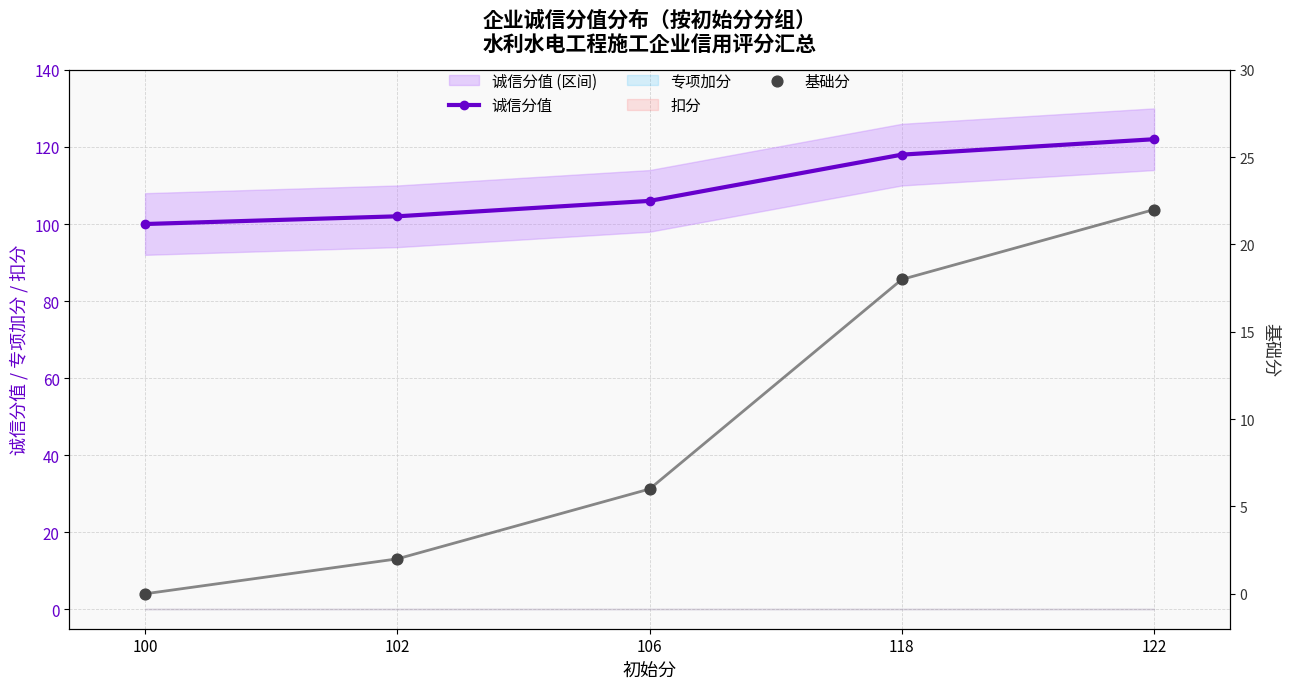

At how many categories does at least one series exceed 7?

5